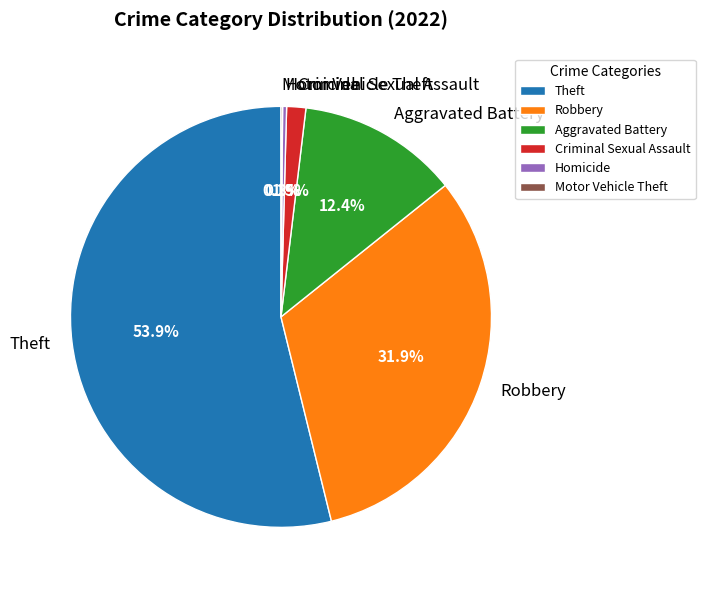

What is the total percentage of Criminal Sexual Assault and Theft?

55.3%